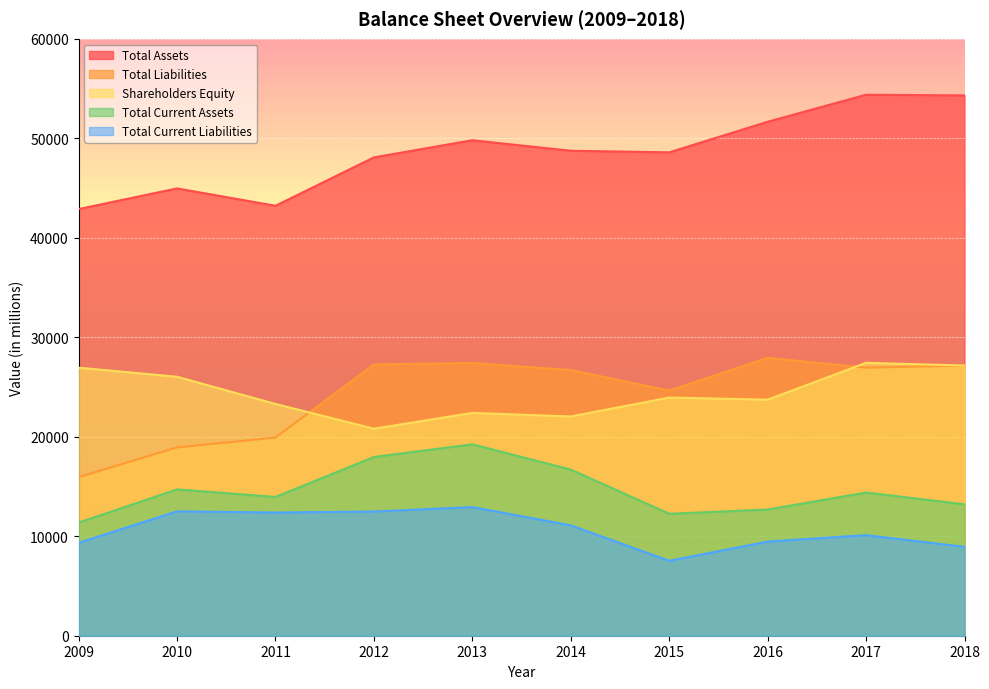

Between 2009 and 2011, which is larger?

2011